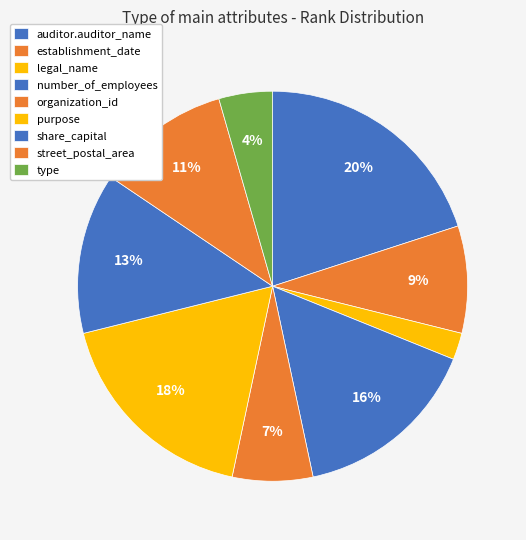

What is the largest slice in the pie chart?

auditor.auditor_name